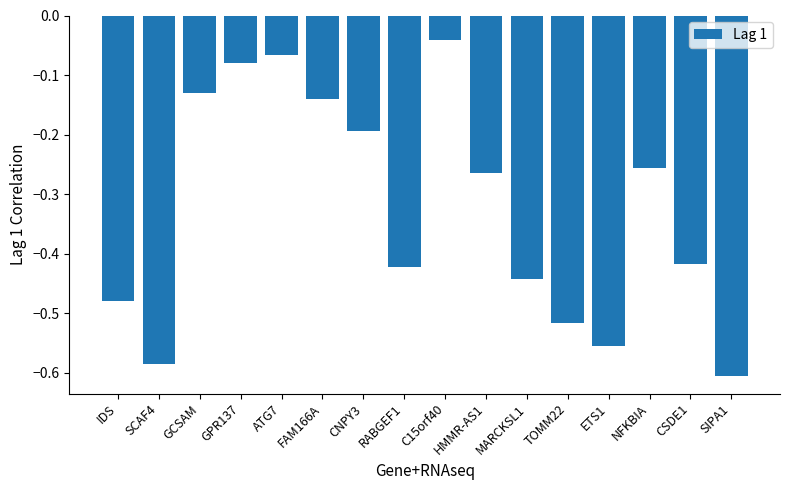

What is the label of the 3rd bar from the right?

NFKBIA